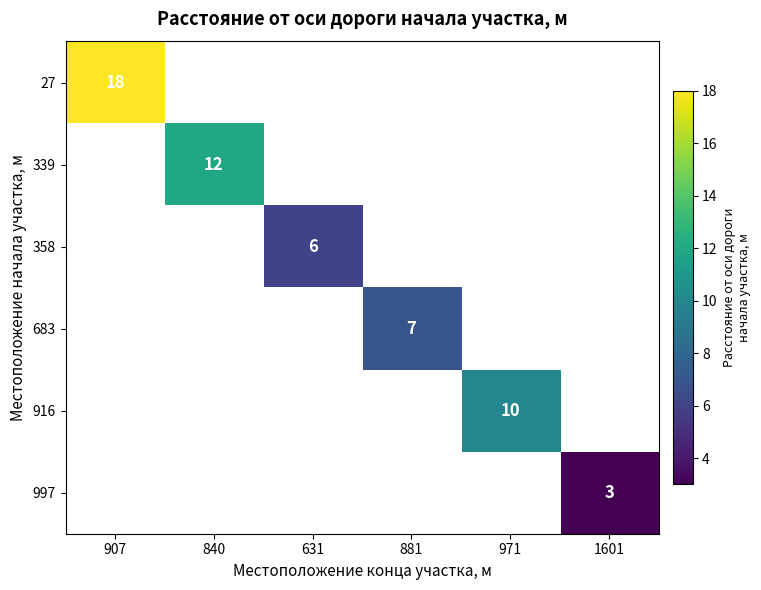

The value of 27 at 907 is 23. True or false?

False